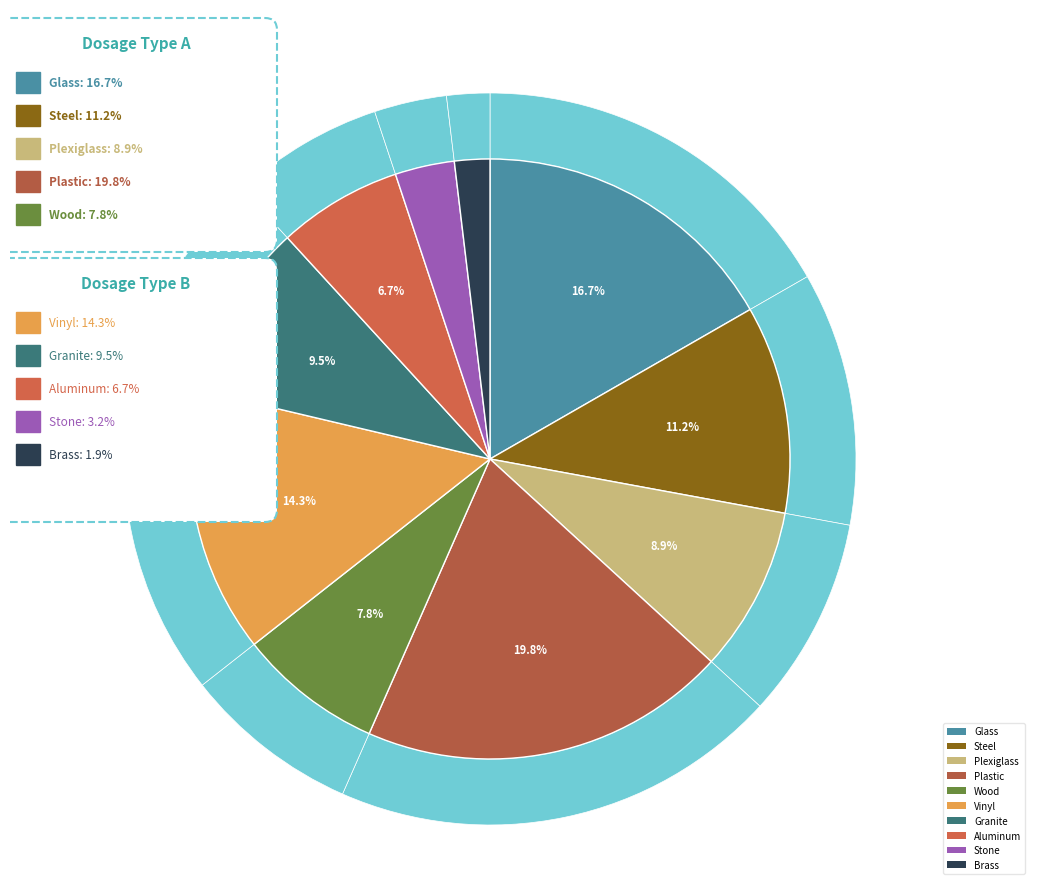

What is the ratio of the value at Plastic to the value at Brass?

10.4